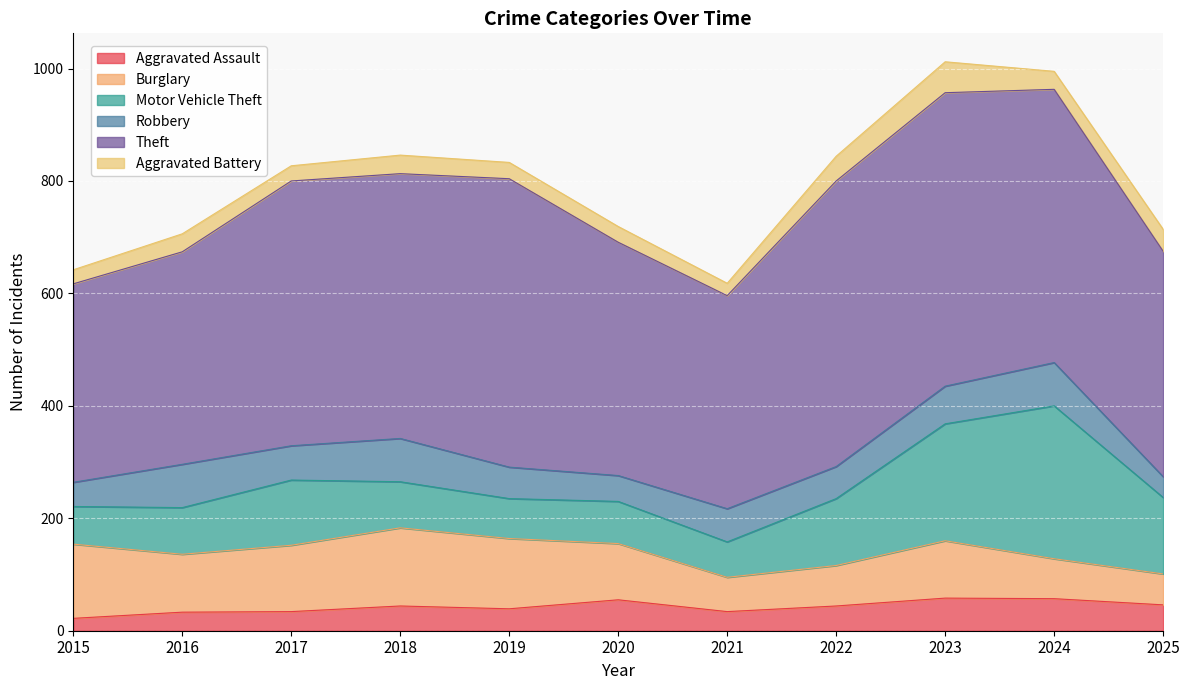

The Motor Vehicle Theft series shows 83 at 2016. True or false?

True